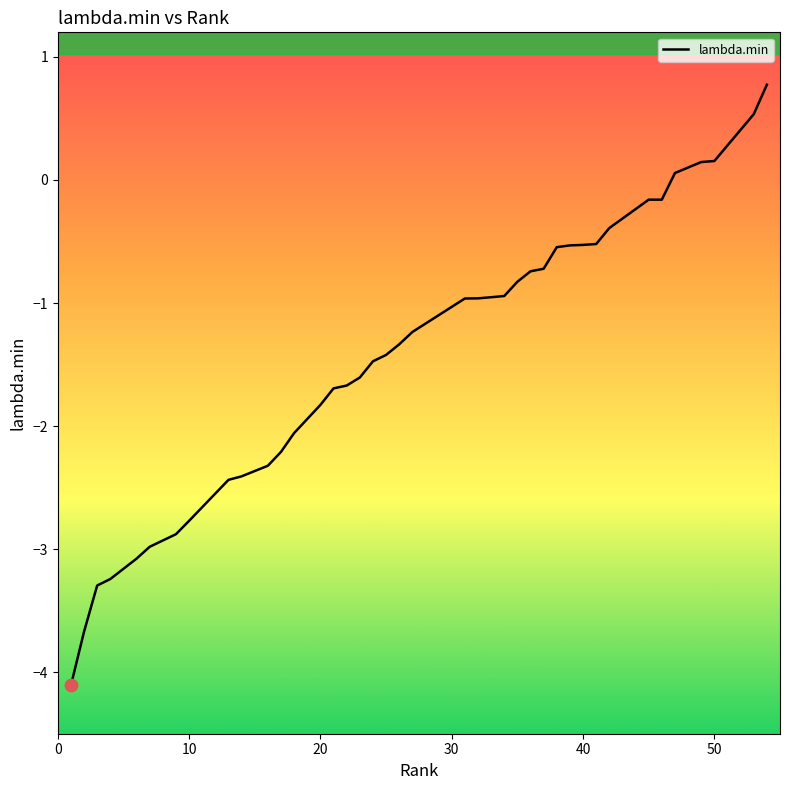

What is the maximum value shown in the chart?

0.8